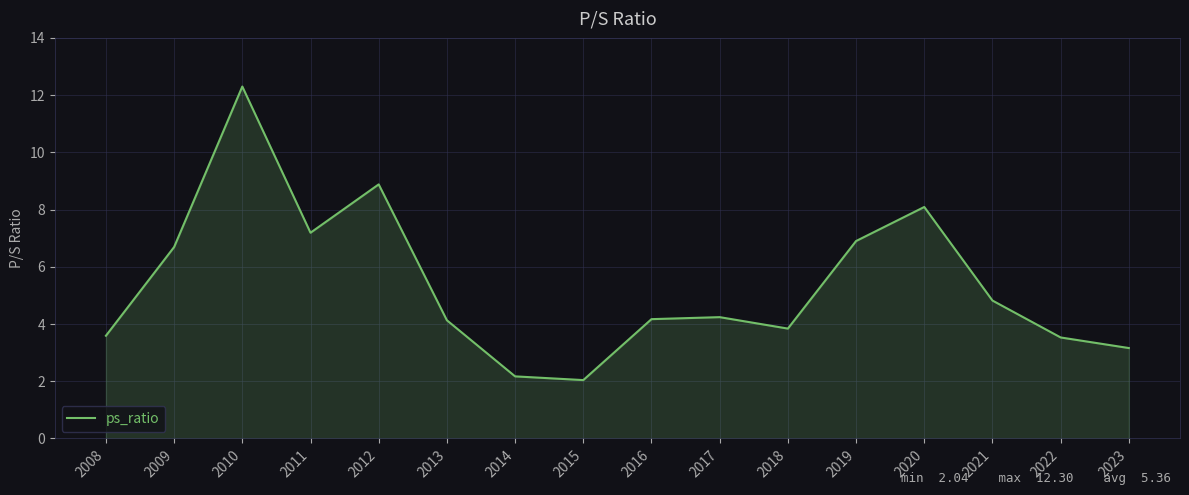

The chart shows a value of 5.9 at 2022. True or false?

False